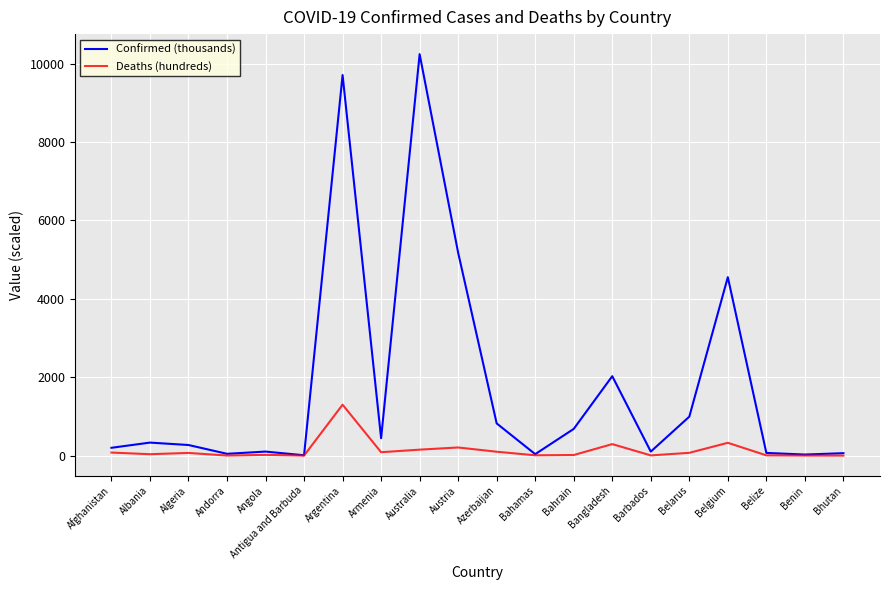

What is the average value of the Confirmed (thousands) series?

1795.6